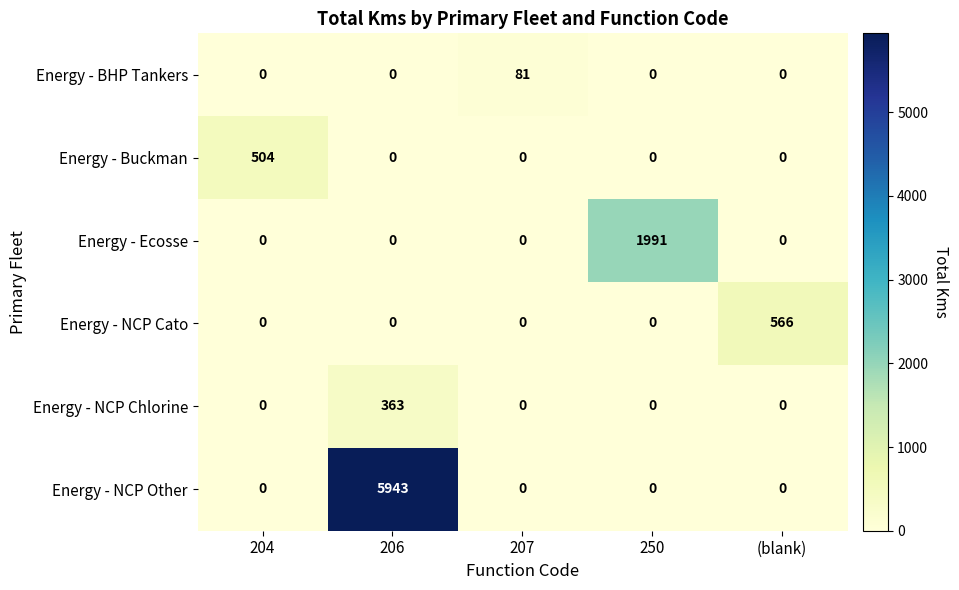

List the series in order of their peak value, lowest first.

Energy - BHP Tankers, Energy - NCP Chlorine, Energy - Buckman, Energy - NCP Cato, Energy - Ecosse, Energy - NCP Other